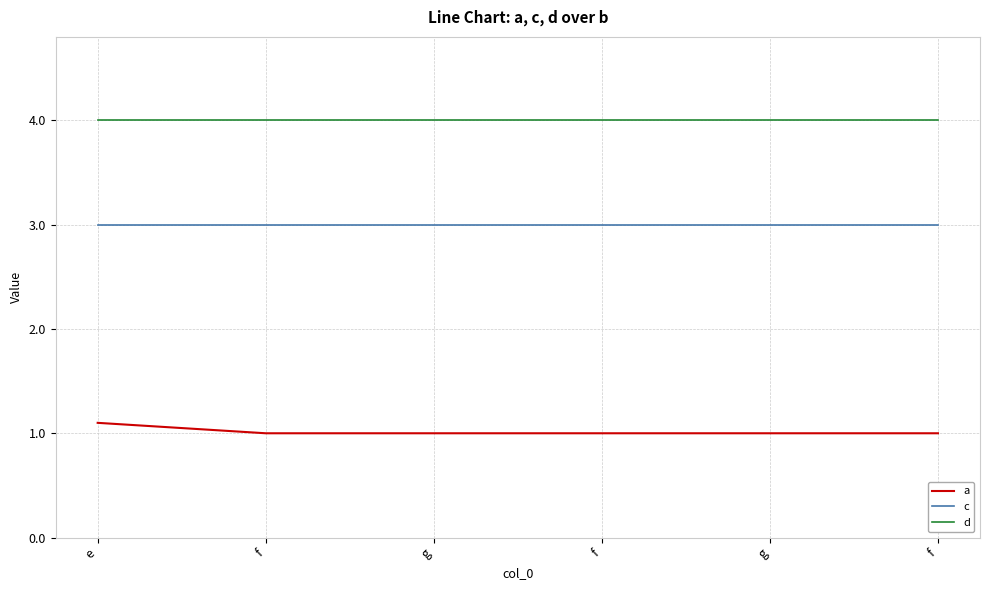

What are all the series names shown in the legend?

a, c, d